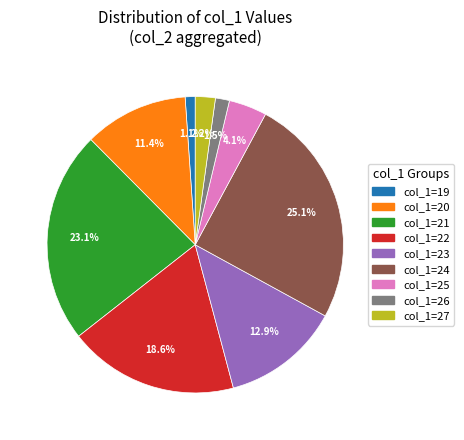

Does any single category account for the majority?

No